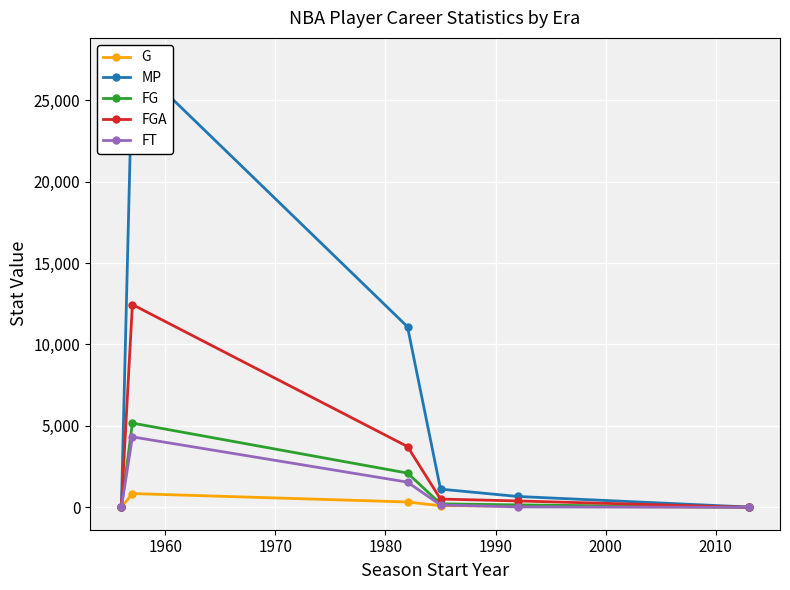

Which series has the widest spread of values?

MP